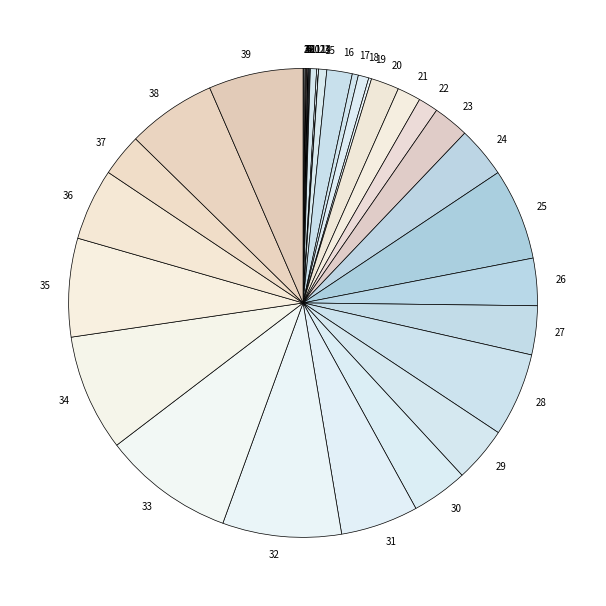

Is there a majority slice in this chart?

No